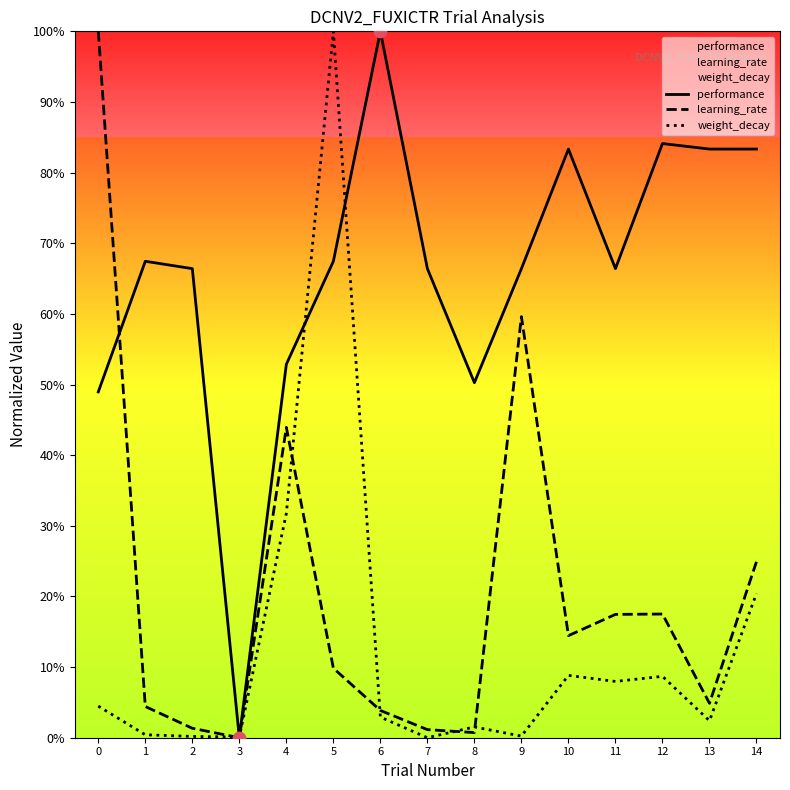

Which series contains the lowest Y value?

performance